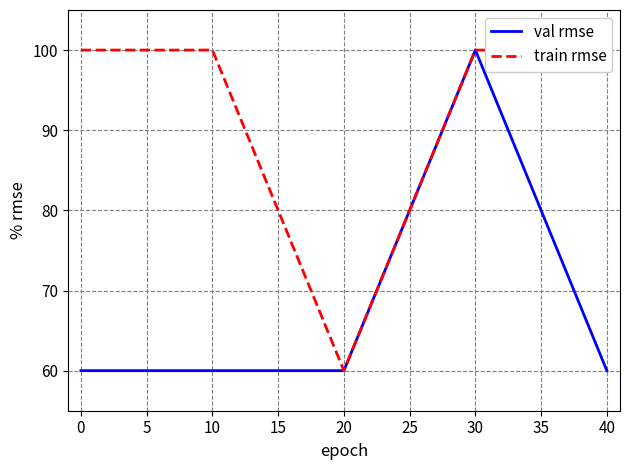

How many lines are shown in the chart?

2